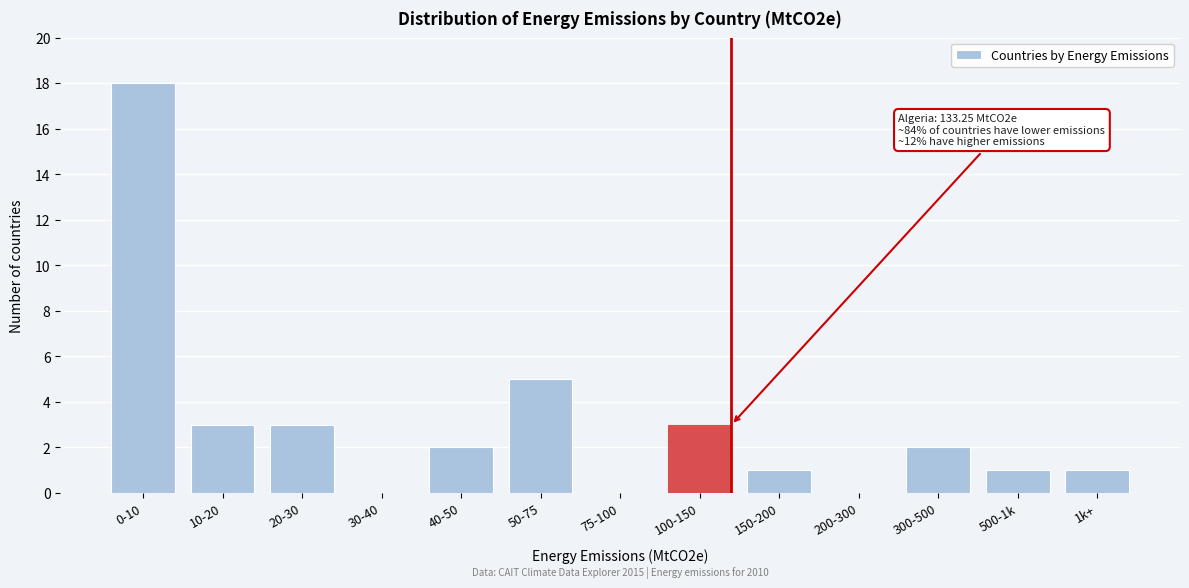

Reading left to right, transcribe all the data shown in this chart.

0-10=18	10-20=3	20-30=3	30-40=0	40-50=2	50-75=5	75-100=0	100-150=3	150-200=1	200-300=0	300-500=2	500-1k=1	1k+=1